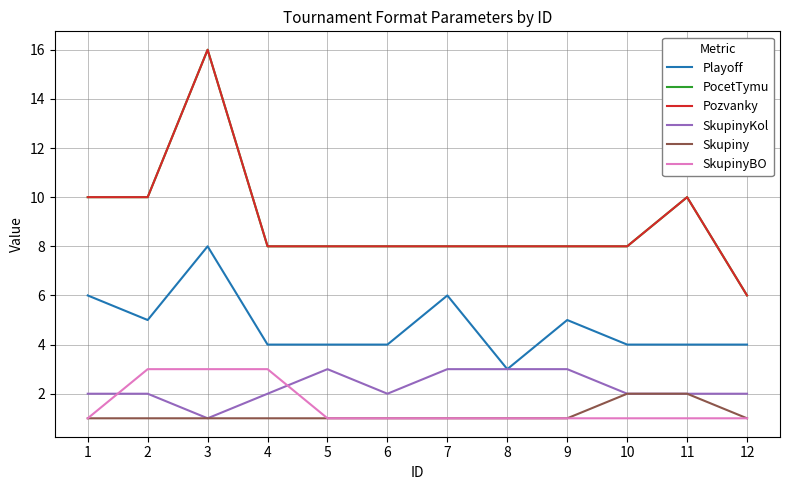

List the labels in order of SkupinyBO value, smallest first.

1, 5, 6, 7, 8, 9, 10, 11, 12, 2, 3, 4